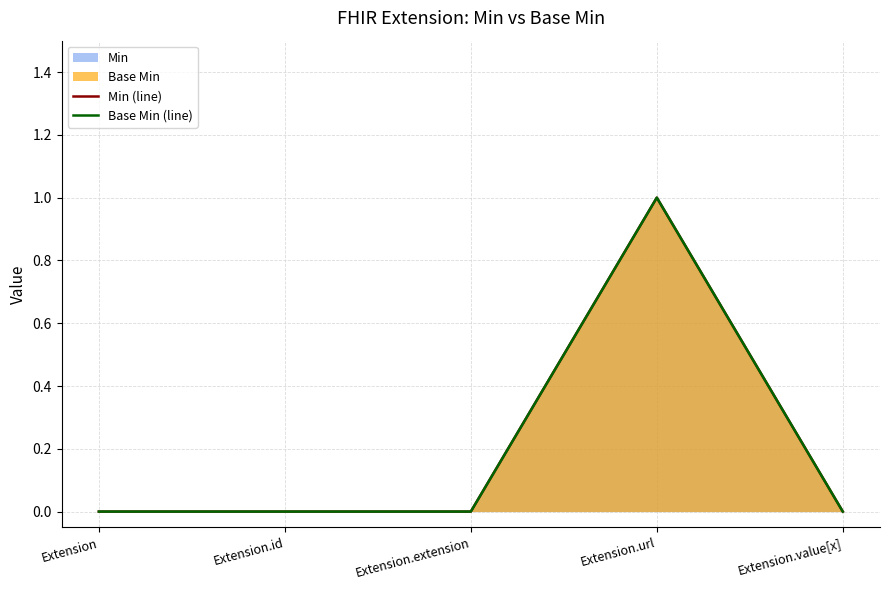

What is the difference between the maximum and second lowest values in the Min (line) series?

1